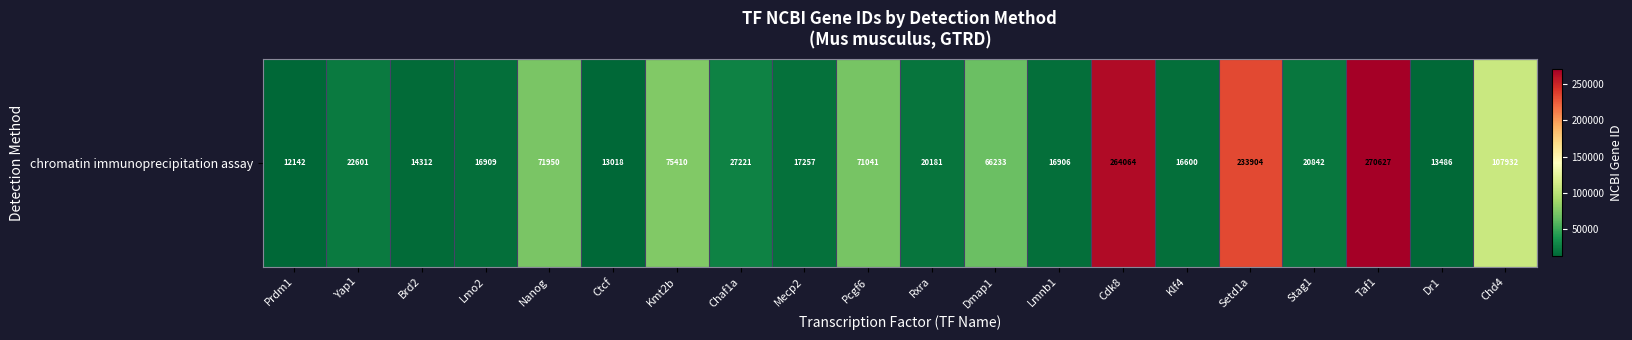

What is the greatest value displayed?

270627